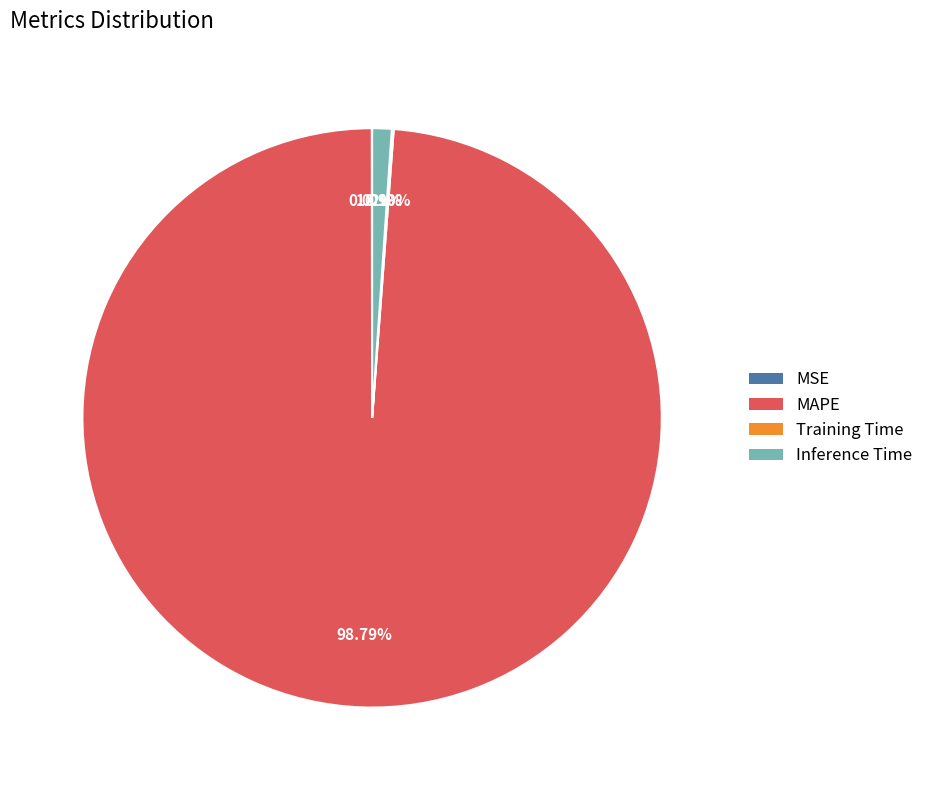

Which category has the biggest portion of the pie?

MAPE